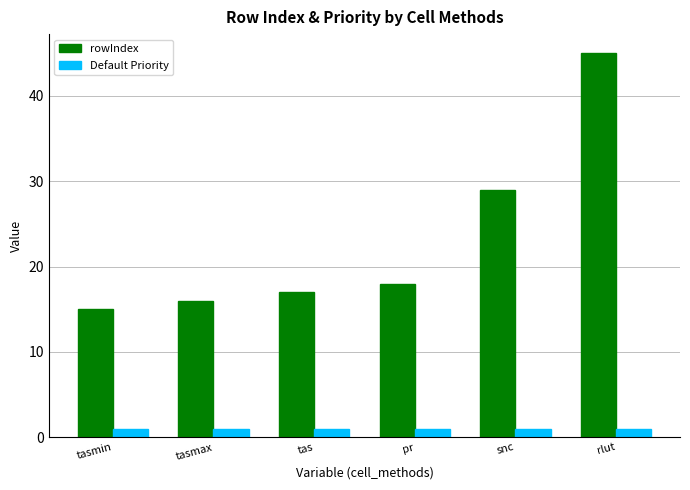

What are all the series names shown in the legend?

rowIndex, Default Priority